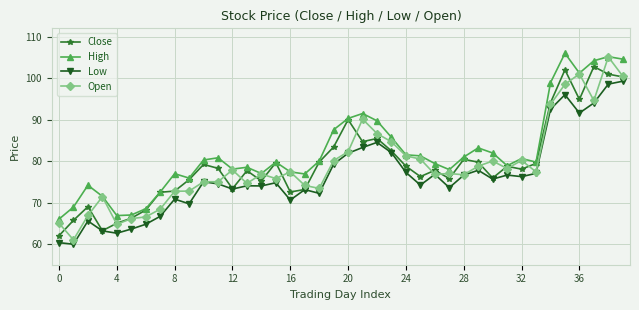

True or false: Close has more than 1 interior local peaks.

True